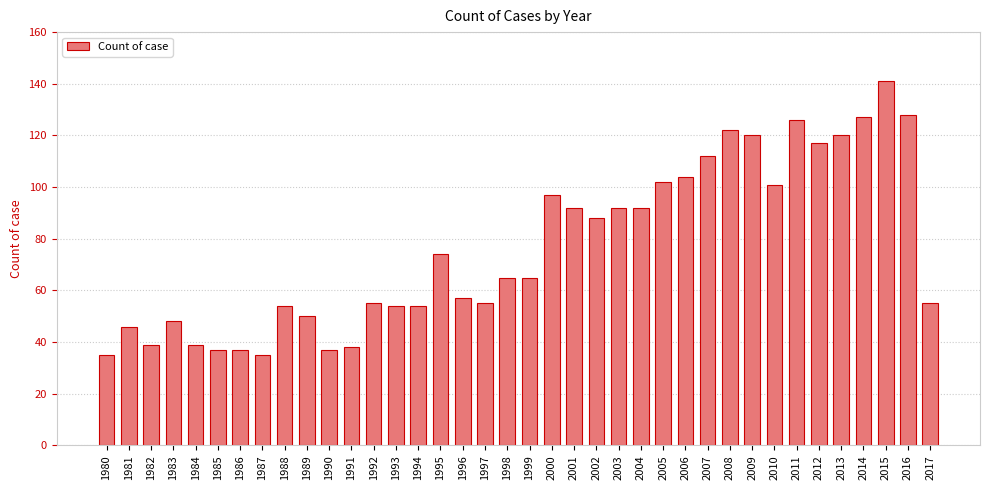

How many series are shown in this chart?

1